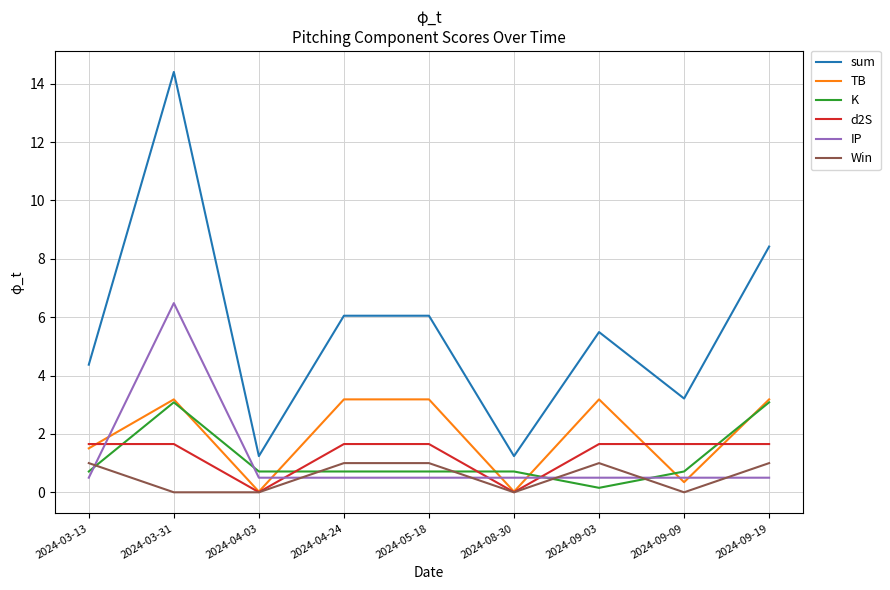

What position from the left is 2024-09-09?

8